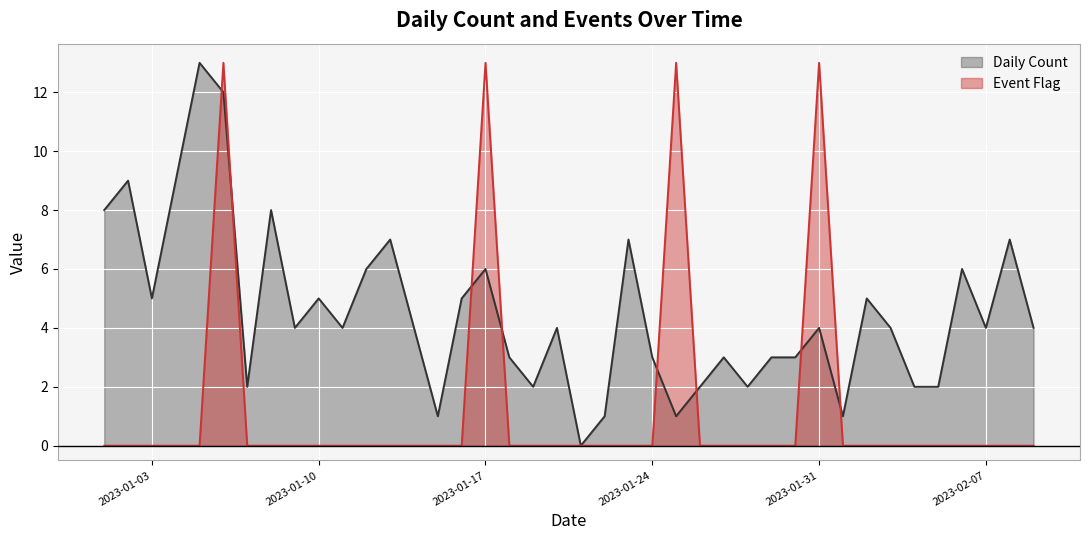

What is the label of the 8th point from the right?

2023-02-02